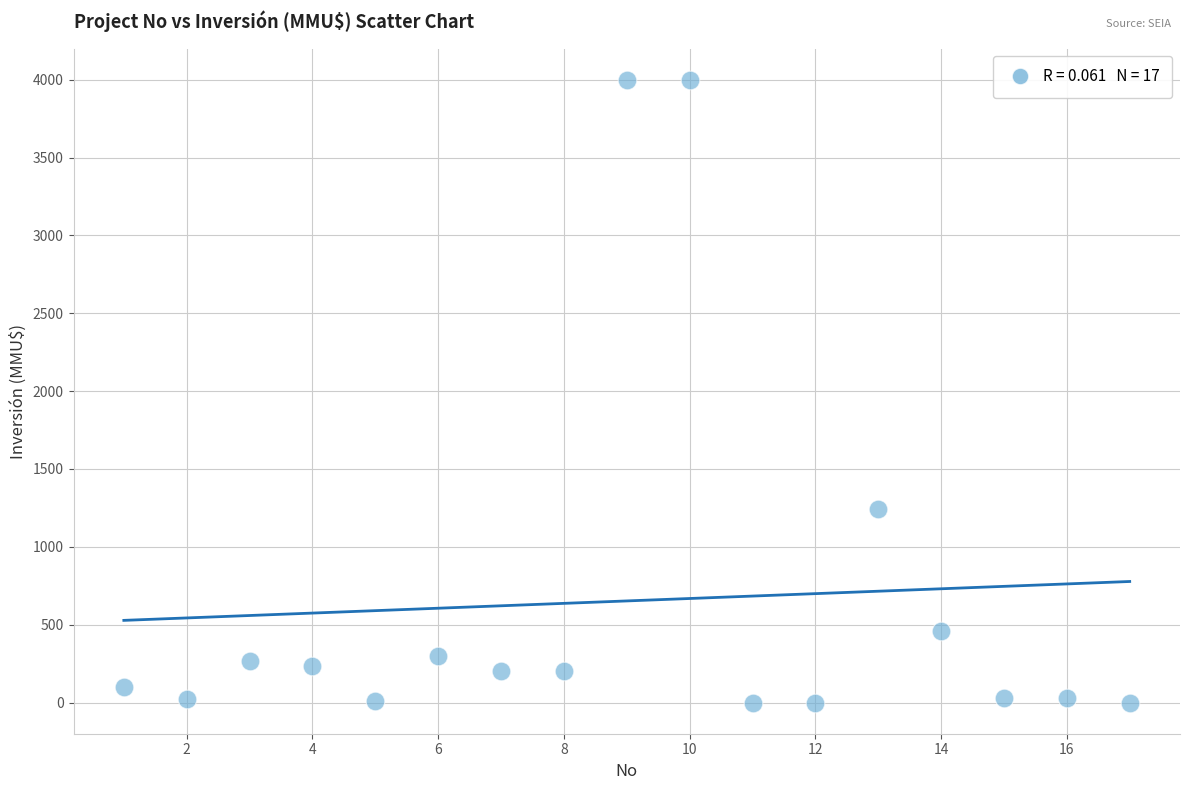

What Y value in the scatter plot is closest to 2000?

1240